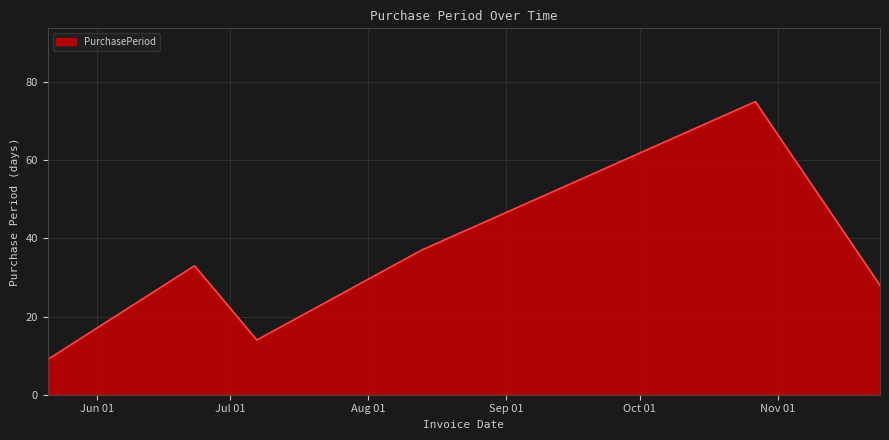

True or false: the data has more than 2 interior local peaks.

False